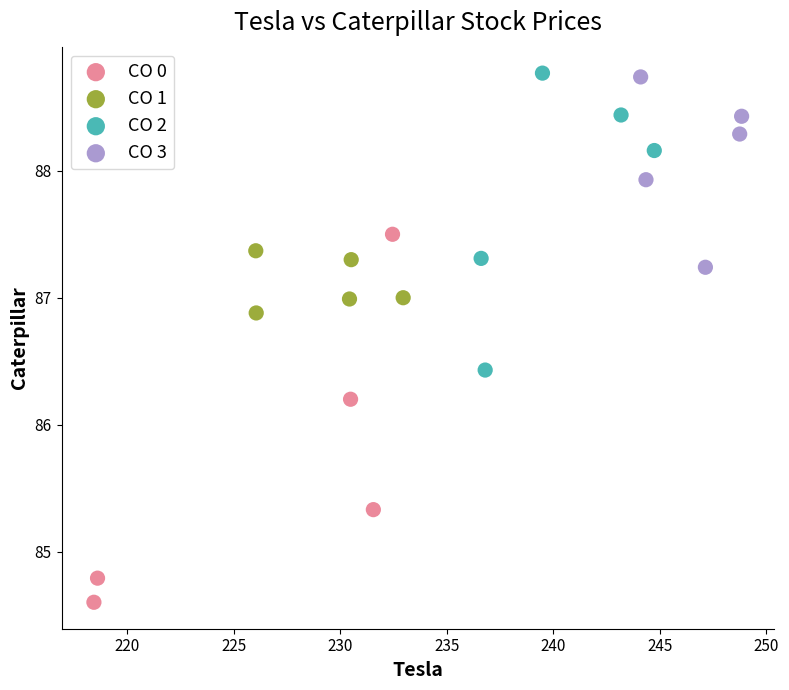

Which series reaches the minimum Y coordinate?

CO 0